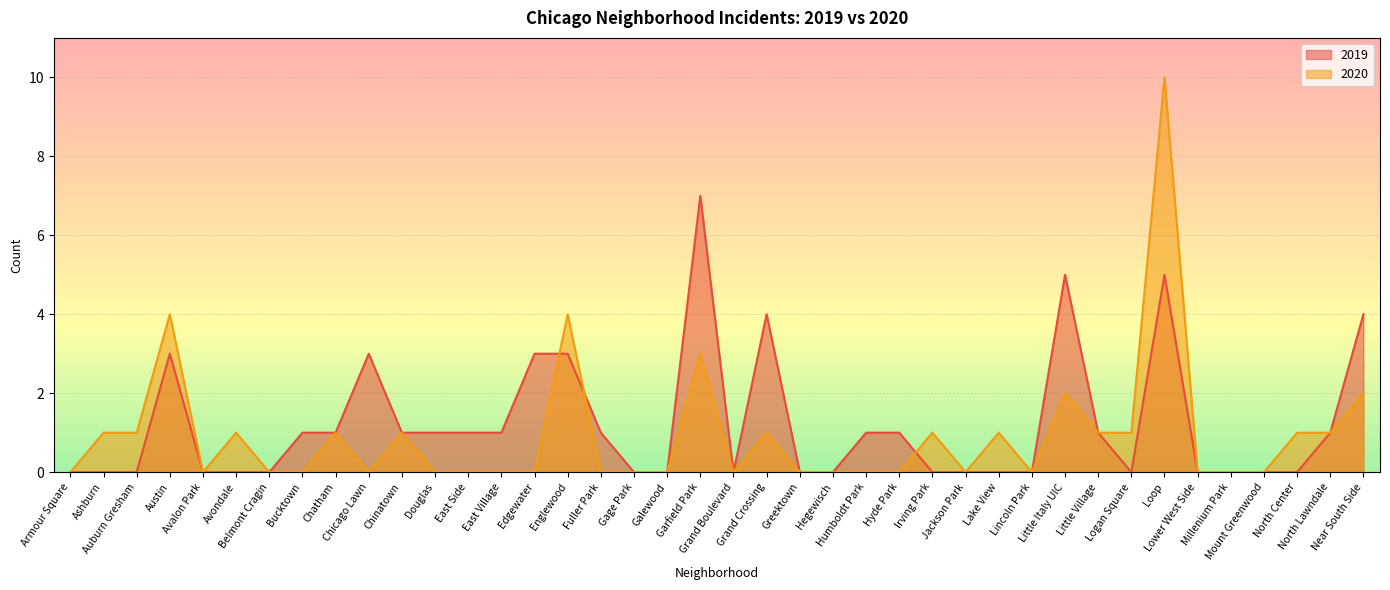

How many categories are shown in the chart?

40